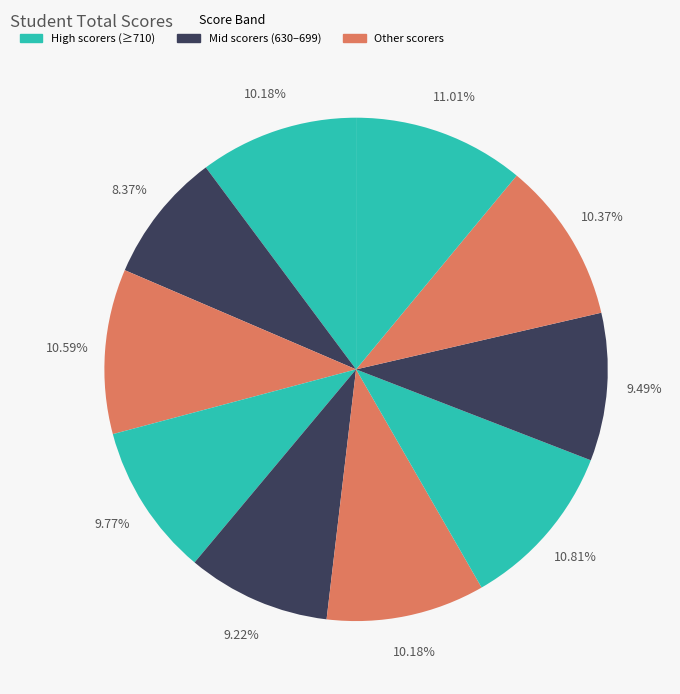

Is there a majority slice in this chart?

No